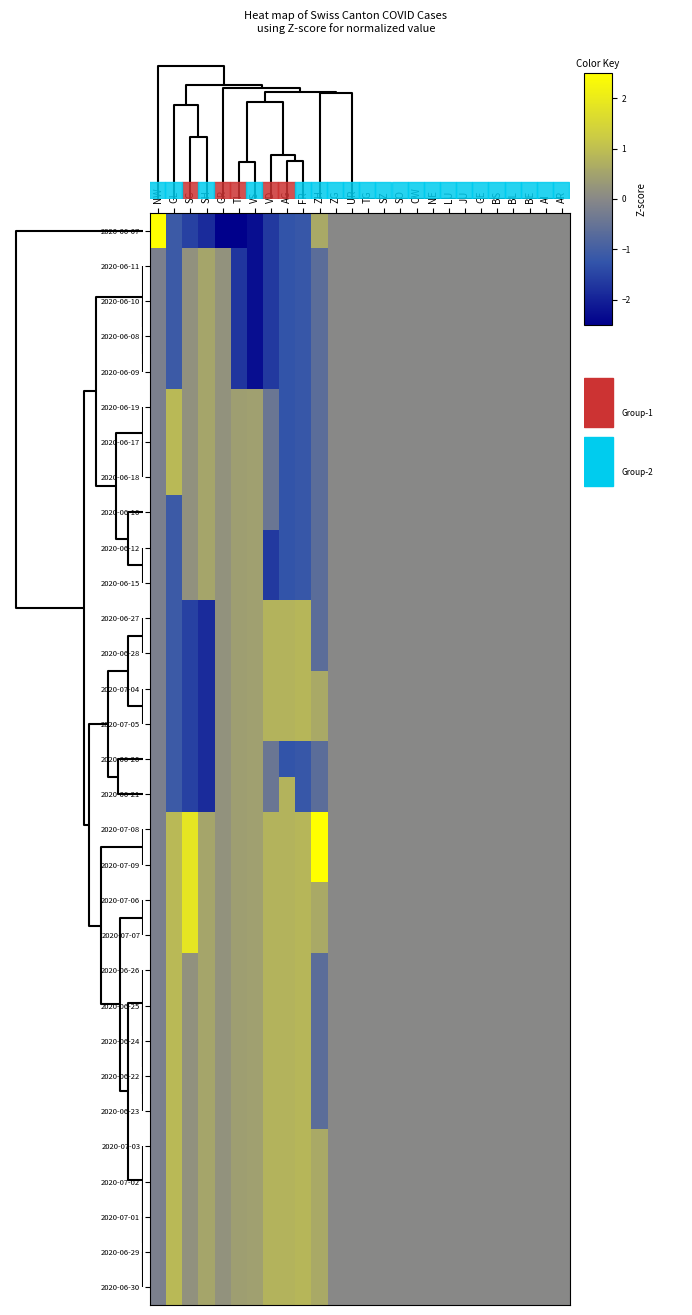

Reading left to right, transcribe all the data shown in this chart.

2020-06-07: NW=5.5	GL=-1.1	SG=-1.5	SH=-1.9	GR=-5.5	TI=-3.8	VS=-2.3	VD=-1.6	AG=-1.3	FR=-1.2	ZH=0.6	ZG=0.0	UR=0.0	TG=0.0	SZ=0.0	SO=0.0	OW=0.0	NE=0.0	LU=0.0	JU=0.0	GE=0.0	BS=0.0	BL=0.0	BE=0.0	AI=0.0	AR=0.0
2020-06-11: NW=-0.2	GL=-1.1	SG=0.2	SH=0.5	GR=0.2	TI=-1.7	VS=-2.3	VD=-1.6	AG=-1.3	FR=-1.2	ZH=-0.6	ZG=0.0	UR=0.0	TG=0.0	SZ=0.0	SO=0.0	OW=0.0	NE=0.0	LU=0.0	JU=0.0	GE=0.0	BS=0.0	BL=0.0	BE=0.0	AI=0.0	AR=0.0
2020-06-10: NW=-0.2	GL=-1.1	SG=0.2	SH=0.5	GR=0.2	TI=-1.7	VS=-2.3	VD=-1.6	AG=-1.3	FR=-1.2	ZH=-0.6	ZG=0.0	UR=0.0	TG=0.0	SZ=0.0	SO=0.0	OW=0.0	NE=0.0	LU=0.0	JU=0.0	GE=0.0	BS=0.0	BL=0.0	BE=0.0	AI=0.0	AR=0.0
2020-06-08: NW=-0.2	GL=-1.1	SG=0.2	SH=0.5	GR=0.2	TI=-1.7	VS=-2.3	VD=-1.6	AG=-1.3	FR=-1.2	ZH=-0.6	ZG=0.0	UR=0.0	TG=0.0	SZ=0.0	SO=0.0	OW=0.0	NE=0.0	LU=0.0	JU=0.0	GE=0.0	BS=0.0	BL=0.0	BE=0.0	AI=0.0	AR=0.0
2020-06-09: NW=-0.2	GL=-1.1	SG=0.2	SH=0.5	GR=0.2	TI=-1.7	VS=-2.3	VD=-1.6	AG=-1.3	FR=-1.2	ZH=-0.6	ZG=0.0	UR=0.0	TG=0.0	SZ=0.0	SO=0.0	OW=0.0	NE=0.0	LU=0.0	JU=0.0	GE=0.0	BS=0.0	BL=0.0	BE=0.0	AI=0.0	AR=0.0
2020-06-19: NW=-0.2	GL=0.9	SG=0.2	SH=0.5	GR=0.2	TI=0.4	VS=0.4	VD=-0.4	AG=-1.3	FR=-1.2	ZH=-0.6	ZG=0.0	UR=0.0	TG=0.0	SZ=0.0	SO=0.0	OW=0.0	NE=0.0	LU=0.0	JU=0.0	GE=0.0	BS=0.0	BL=0.0	BE=0.0	AI=0.0	AR=0.0
2020-06-17: NW=-0.2	GL=0.9	SG=0.2	SH=0.5	GR=0.2	TI=0.4	VS=0.4	VD=-0.4	AG=-1.3	FR=-1.2	ZH=-0.6	ZG=0.0	UR=0.0	TG=0.0	SZ=0.0	SO=0.0	OW=0.0	NE=0.0	LU=0.0	JU=0.0	GE=0.0	BS=0.0	BL=0.0	BE=0.0	AI=0.0	AR=0.0
2020-06-18: NW=-0.2	GL=0.9	SG=0.2	SH=0.5	GR=0.2	TI=0.4	VS=0.4	VD=-0.4	AG=-1.3	FR=-1.2	ZH=-0.6	ZG=0.0	UR=0.0	TG=0.0	SZ=0.0	SO=0.0	OW=0.0	NE=0.0	LU=0.0	JU=0.0	GE=0.0	BS=0.0	BL=0.0	BE=0.0	AI=0.0	AR=0.0
2020-06-16: NW=-0.2	GL=-1.1	SG=0.2	SH=0.5	GR=0.2	TI=0.4	VS=0.4	VD=-0.4	AG=-1.3	FR=-1.2	ZH=-0.6	ZG=0.0	UR=0.0	TG=0.0	SZ=0.0	SO=0.0	OW=0.0	NE=0.0	LU=0.0	JU=0.0	GE=0.0	BS=0.0	BL=0.0	BE=0.0	AI=0.0	AR=0.0
2020-06-12: NW=-0.2	GL=-1.1	SG=0.2	SH=0.5	GR=0.2	TI=0.4	VS=0.4	VD=-1.6	AG=-1.3	FR=-1.2	ZH=-0.6	ZG=0.0	UR=0.0	TG=0.0	SZ=0.0	SO=0.0	OW=0.0	NE=0.0	LU=0.0	JU=0.0	GE=0.0	BS=0.0	BL=0.0	BE=0.0	AI=0.0	AR=0.0
2020-06-15: NW=-0.2	GL=-1.1	SG=0.2	SH=0.5	GR=0.2	TI=0.4	VS=0.4	VD=-1.6	AG=-1.3	FR=-1.2	ZH=-0.6	ZG=0.0	UR=0.0	TG=0.0	SZ=0.0	SO=0.0	OW=0.0	NE=0.0	LU=0.0	JU=0.0	GE=0.0	BS=0.0	BL=0.0	BE=0.0	AI=0.0	AR=0.0
2020-06-27: NW=-0.2	GL=-1.1	SG=-1.5	SH=-1.9	GR=0.2	TI=0.4	VS=0.4	VD=0.8	AG=0.8	FR=0.8	ZH=-0.6	ZG=0.0	UR=0.0	TG=0.0	SZ=0.0	SO=0.0	OW=0.0	NE=0.0	LU=0.0	JU=0.0	GE=0.0	BS=0.0	BL=0.0	BE=0.0	AI=0.0	AR=0.0
2020-06-28: NW=-0.2	GL=-1.1	SG=-1.5	SH=-1.9	GR=0.2	TI=0.4	VS=0.4	VD=0.8	AG=0.8	FR=0.8	ZH=-0.6	ZG=0.0	UR=0.0	TG=0.0	SZ=0.0	SO=0.0	OW=0.0	NE=0.0	LU=0.0	JU=0.0	GE=0.0	BS=0.0	BL=0.0	BE=0.0	AI=0.0	AR=0.0
2020-07-04: NW=-0.2	GL=-1.1	SG=-1.5	SH=-1.9	GR=0.2	TI=0.4	VS=0.4	VD=0.8	AG=0.8	FR=0.8	ZH=0.6	ZG=0.0	UR=0.0	TG=0.0	SZ=0.0	SO=0.0	OW=0.0	NE=0.0	LU=0.0	JU=0.0	GE=0.0	BS=0.0	BL=0.0	BE=0.0	AI=0.0	AR=0.0
2020-07-05: NW=-0.2	GL=-1.1	SG=-1.5	SH=-1.9	GR=0.2	TI=0.4	VS=0.4	VD=0.8	AG=0.8	FR=0.8	ZH=0.6	ZG=0.0	UR=0.0	TG=0.0	SZ=0.0	SO=0.0	OW=0.0	NE=0.0	LU=0.0	JU=0.0	GE=0.0	BS=0.0	BL=0.0	BE=0.0	AI=0.0	AR=0.0
2020-06-20: NW=-0.2	GL=-1.1	SG=-1.5	SH=-1.9	GR=0.2	TI=0.4	VS=0.4	VD=-0.4	AG=-1.3	FR=-1.2	ZH=-0.6	ZG=0.0	UR=0.0	TG=0.0	SZ=0.0	SO=0.0	OW=0.0	NE=0.0	LU=0.0	JU=0.0	GE=0.0	BS=0.0	BL=0.0	BE=0.0	AI=0.0	AR=0.0
2020-06-21: NW=-0.2	GL=-1.1	SG=-1.5	SH=-1.9	GR=0.2	TI=0.4	VS=0.4	VD=-0.4	AG=0.8	FR=-1.2	ZH=-0.6	ZG=0.0	UR=0.0	TG=0.0	SZ=0.0	SO=0.0	OW=0.0	NE=0.0	LU=0.0	JU=0.0	GE=0.0	BS=0.0	BL=0.0	BE=0.0	AI=0.0	AR=0.0
2020-07-08: NW=-0.2	GL=0.9	SG=1.9	SH=0.5	GR=0.2	TI=0.4	VS=0.4	VD=0.8	AG=0.8	FR=0.8	ZH=3.1	ZG=0.0	UR=0.0	TG=0.0	SZ=0.0	SO=0.0	OW=0.0	NE=0.0	LU=0.0	JU=0.0	GE=0.0	BS=0.0	BL=0.0	BE=0.0	AI=0.0	AR=0.0
2020-07-09: NW=-0.2	GL=0.9	SG=1.9	SH=0.5	GR=0.2	TI=0.4	VS=0.4	VD=0.8	AG=0.8	FR=0.8	ZH=3.1	ZG=0.0	UR=0.0	TG=0.0	SZ=0.0	SO=0.0	OW=0.0	NE=0.0	LU=0.0	JU=0.0	GE=0.0	BS=0.0	BL=0.0	BE=0.0	AI=0.0	AR=0.0
2020-07-06: NW=-0.2	GL=0.9	SG=1.9	SH=0.5	GR=0.2	TI=0.4	VS=0.4	VD=0.8	AG=0.8	FR=0.8	ZH=0.6	ZG=0.0	UR=0.0	TG=0.0	SZ=0.0	SO=0.0	OW=0.0	NE=0.0	LU=0.0	JU=0.0	GE=0.0	BS=0.0	BL=0.0	BE=0.0	AI=0.0	AR=0.0
2020-07-07: NW=-0.2	GL=0.9	SG=1.9	SH=0.5	GR=0.2	TI=0.4	VS=0.4	VD=0.8	AG=0.8	FR=0.8	ZH=0.6	ZG=0.0	UR=0.0	TG=0.0	SZ=0.0	SO=0.0	OW=0.0	NE=0.0	LU=0.0	JU=0.0	GE=0.0	BS=0.0	BL=0.0	BE=0.0	AI=0.0	AR=0.0
2020-06-26: NW=-0.2	GL=0.9	SG=0.2	SH=0.5	GR=0.2	TI=0.4	VS=0.4	VD=0.8	AG=0.8	FR=0.8	ZH=-0.6	ZG=0.0	UR=0.0	TG=0.0	SZ=0.0	SO=0.0	OW=0.0	NE=0.0	LU=0.0	JU=0.0	GE=0.0	BS=0.0	BL=0.0	BE=0.0	AI=0.0	AR=0.0
2020-06-25: NW=-0.2	GL=0.9	SG=0.2	SH=0.5	GR=0.2	TI=0.4	VS=0.4	VD=0.8	AG=0.8	FR=0.8	ZH=-0.6	ZG=0.0	UR=0.0	TG=0.0	SZ=0.0	SO=0.0	OW=0.0	NE=0.0	LU=0.0	JU=0.0	GE=0.0	BS=0.0	BL=0.0	BE=0.0	AI=0.0	AR=0.0
2020-06-24: NW=-0.2	GL=0.9	SG=0.2	SH=0.5	GR=0.2	TI=0.4	VS=0.4	VD=0.8	AG=0.8	FR=0.8	ZH=-0.6	ZG=0.0	UR=0.0	TG=0.0	SZ=0.0	SO=0.0	OW=0.0	NE=0.0	LU=0.0	JU=0.0	GE=0.0	BS=0.0	BL=0.0	BE=0.0	AI=0.0	AR=0.0
2020-06-22: NW=-0.2	GL=0.9	SG=0.2	SH=0.5	GR=0.2	TI=0.4	VS=0.4	VD=0.8	AG=0.8	FR=0.8	ZH=-0.6	ZG=0.0	UR=0.0	TG=0.0	SZ=0.0	SO=0.0	OW=0.0	NE=0.0	LU=0.0	JU=0.0	GE=0.0	BS=0.0	BL=0.0	BE=0.0	AI=0.0	AR=0.0
2020-06-23: NW=-0.2	GL=0.9	SG=0.2	SH=0.5	GR=0.2	TI=0.4	VS=0.4	VD=0.8	AG=0.8	FR=0.8	ZH=-0.6	ZG=0.0	UR=0.0	TG=0.0	SZ=0.0	SO=0.0	OW=0.0	NE=0.0	LU=0.0	JU=0.0	GE=0.0	BS=0.0	BL=0.0	BE=0.0	AI=0.0	AR=0.0
2020-07-03: NW=-0.2	GL=0.9	SG=0.2	SH=0.5	GR=0.2	TI=0.4	VS=0.4	VD=0.8	AG=0.8	FR=0.8	ZH=0.6	ZG=0.0	UR=0.0	TG=0.0	SZ=0.0	SO=0.0	OW=0.0	NE=0.0	LU=0.0	JU=0.0	GE=0.0	BS=0.0	BL=0.0	BE=0.0	AI=0.0	AR=0.0
2020-07-02: NW=-0.2	GL=0.9	SG=0.2	SH=0.5	GR=0.2	TI=0.4	VS=0.4	VD=0.8	AG=0.8	FR=0.8	ZH=0.6	ZG=0.0	UR=0.0	TG=0.0	SZ=0.0	SO=0.0	OW=0.0	NE=0.0	LU=0.0	JU=0.0	GE=0.0	BS=0.0	BL=0.0	BE=0.0	AI=0.0	AR=0.0
2020-07-01: NW=-0.2	GL=0.9	SG=0.2	SH=0.5	GR=0.2	TI=0.4	VS=0.4	VD=0.8	AG=0.8	FR=0.8	ZH=0.6	ZG=0.0	UR=0.0	TG=0.0	SZ=0.0	SO=0.0	OW=0.0	NE=0.0	LU=0.0	JU=0.0	GE=0.0	BS=0.0	BL=0.0	BE=0.0	AI=0.0	AR=0.0
2020-06-29: NW=-0.2	GL=0.9	SG=0.2	SH=0.5	GR=0.2	TI=0.4	VS=0.4	VD=0.8	AG=0.8	FR=0.8	ZH=0.6	ZG=0.0	UR=0.0	TG=0.0	SZ=0.0	SO=0.0	OW=0.0	NE=0.0	LU=0.0	JU=0.0	GE=0.0	BS=0.0	BL=0.0	BE=0.0	AI=0.0	AR=0.0
2020-06-30: NW=-0.2	GL=0.9	SG=0.2	SH=0.5	GR=0.2	TI=0.4	VS=0.4	VD=0.8	AG=0.8	FR=0.8	ZH=0.6	ZG=0.0	UR=0.0	TG=0.0	SZ=0.0	SO=0.0	OW=0.0	NE=0.0	LU=0.0	JU=0.0	GE=0.0	BS=0.0	BL=0.0	BE=0.0	AI=0.0	AR=0.0